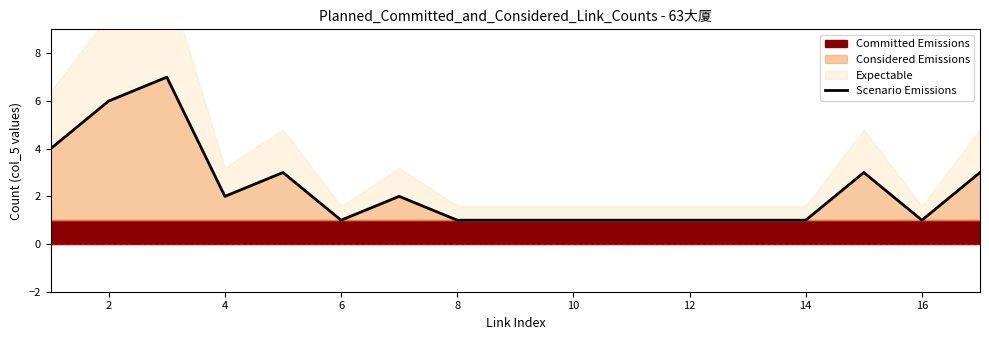

What is the highest value of the Considered Emissions series?

7